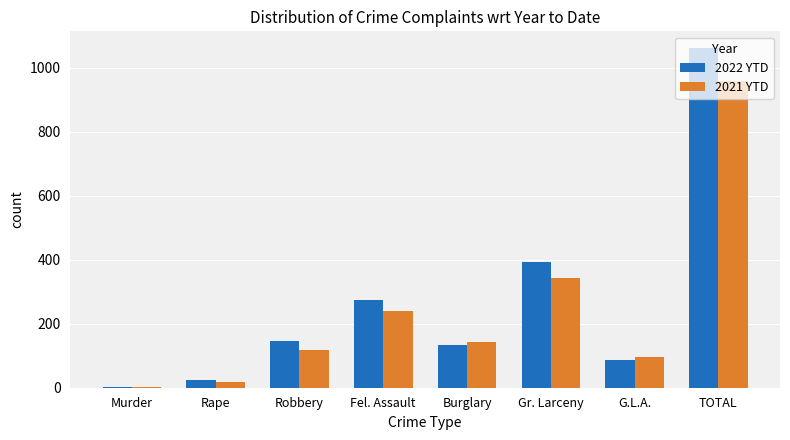

What is the sum of all 2022 YTD values?

2122